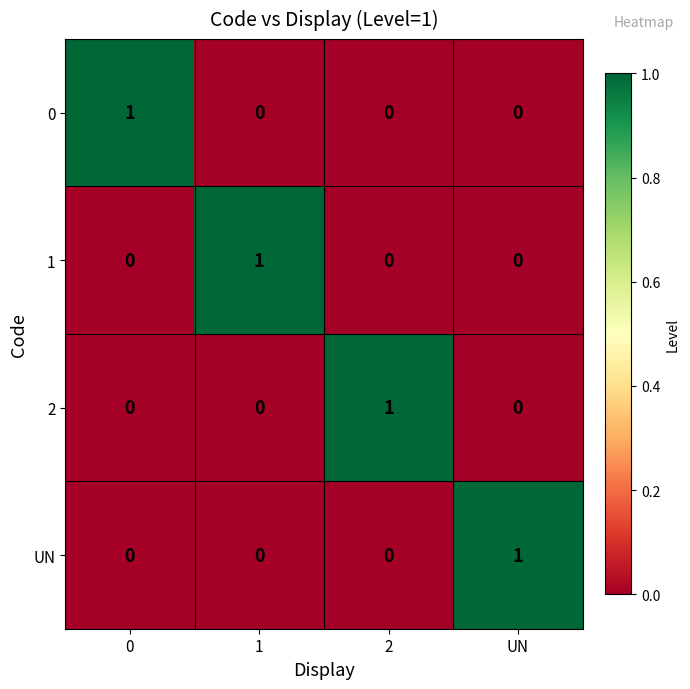

True or false: UN has a value of 0 at 2.

True